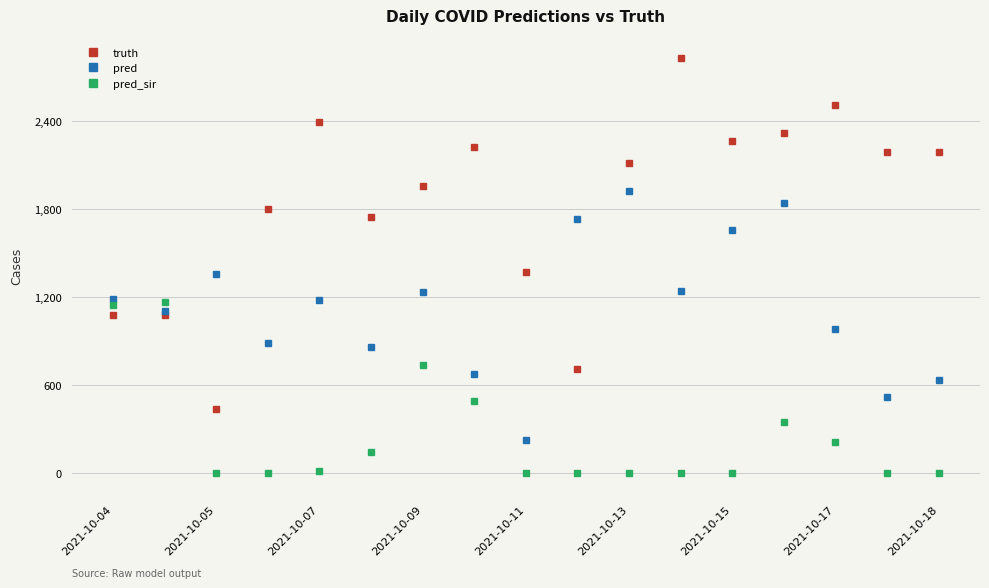

How many interior local peaks does the pred series have?

5